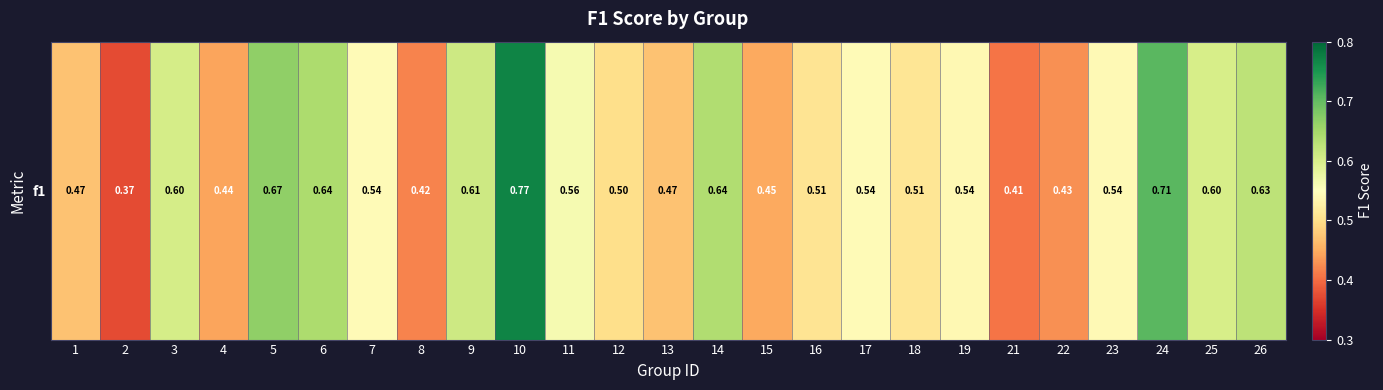

Count the values in the range 0 to 1.

25